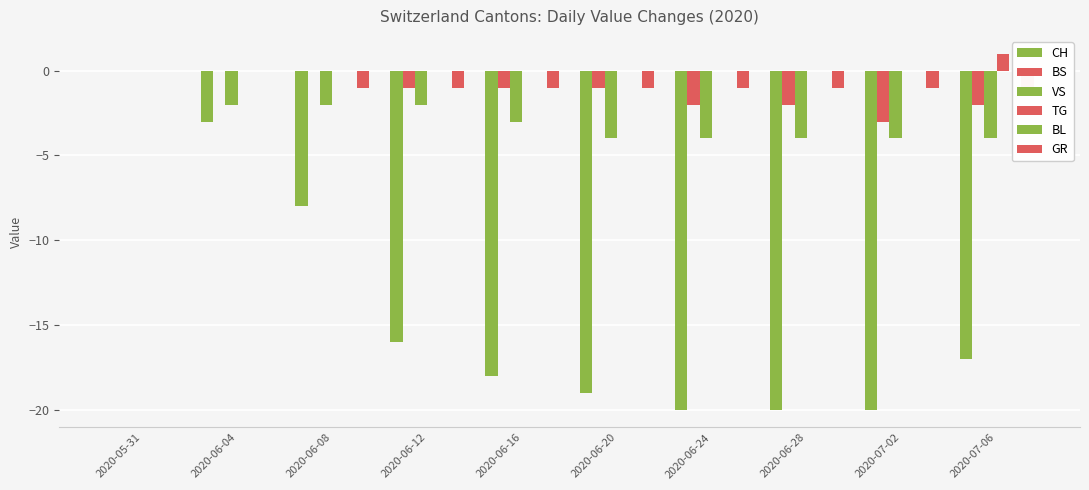

Is the value of BS at 2020-06-20 greater than the value of GR at 2020-06-24?

No